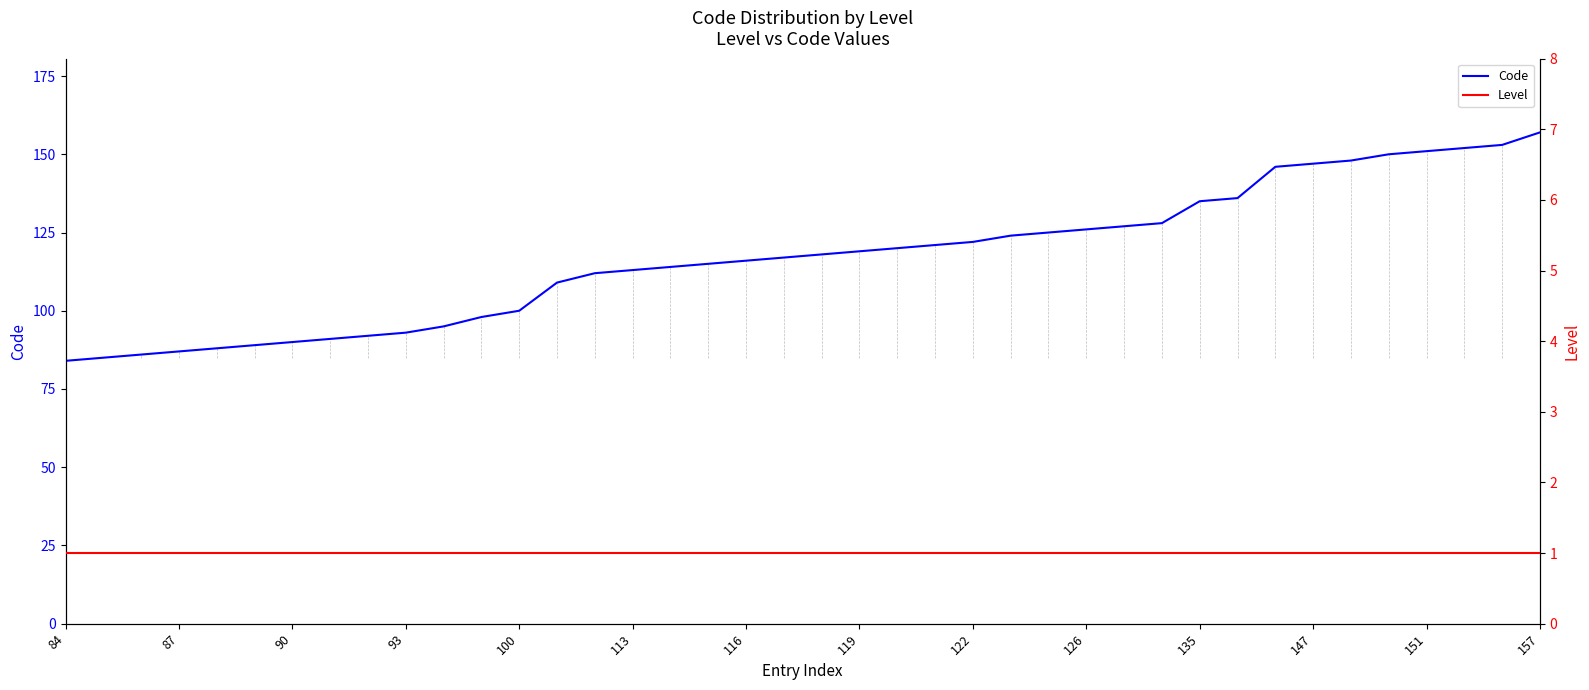

At which label does Code reach its peak?

157